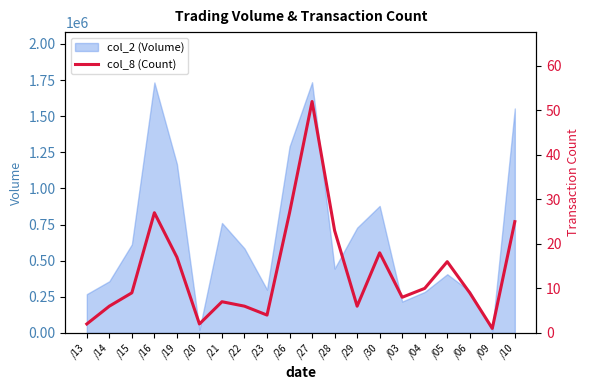

Which label corresponds to the smallest value in the chart?

/09